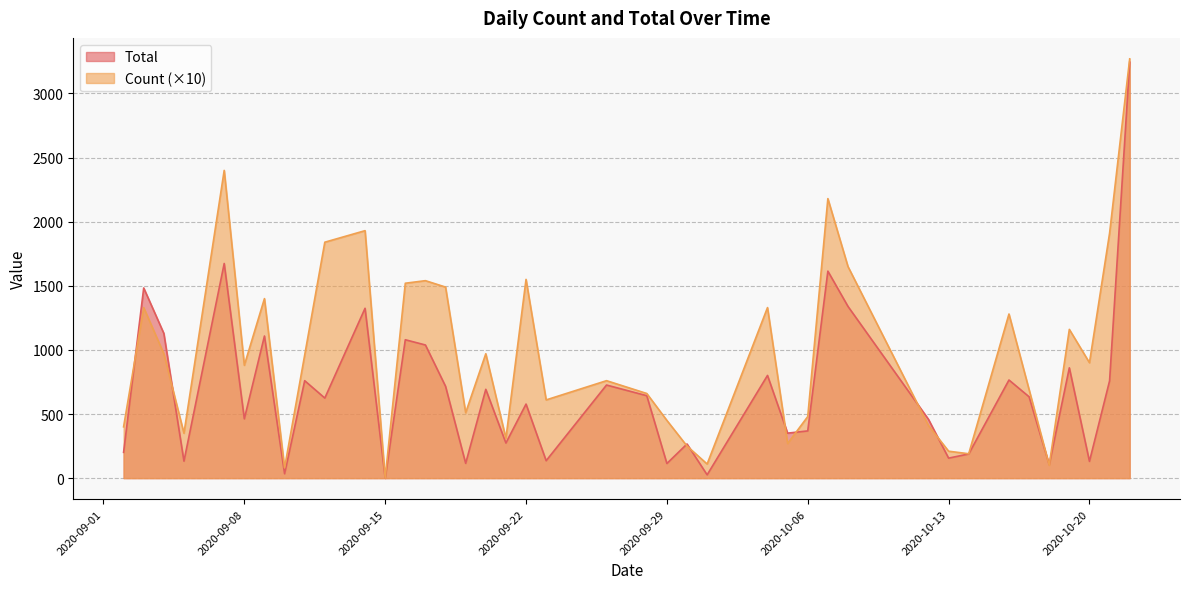

Which series ends up on top after the final intersection of Count and Total?

Count